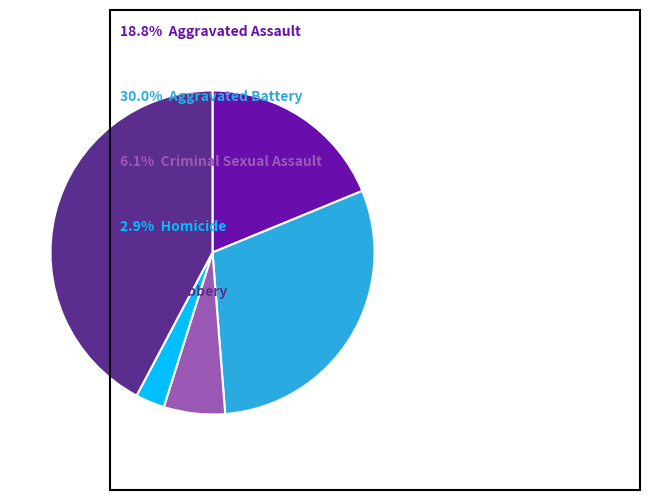

Is there any slice that represents more than half of the pie?

No